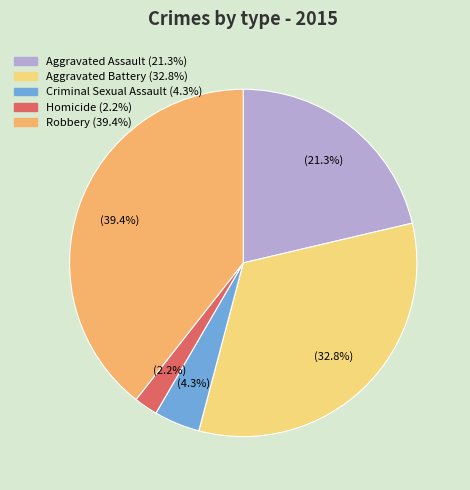

The Homicide slice represents 8% of the pie. True or false?

False